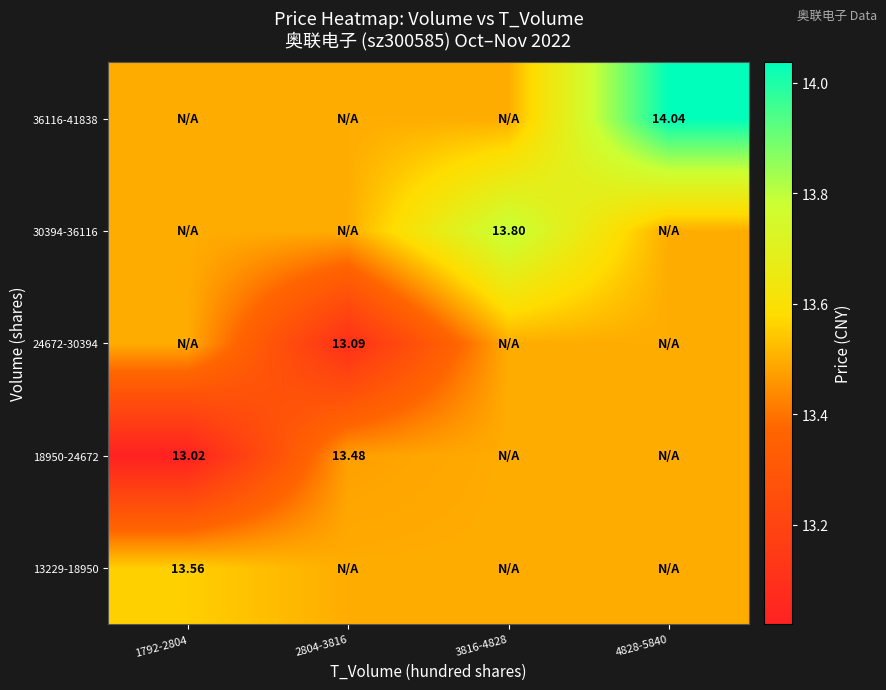

Which has a higher value, 4828-5840 or 3816-4828?

4828-5840